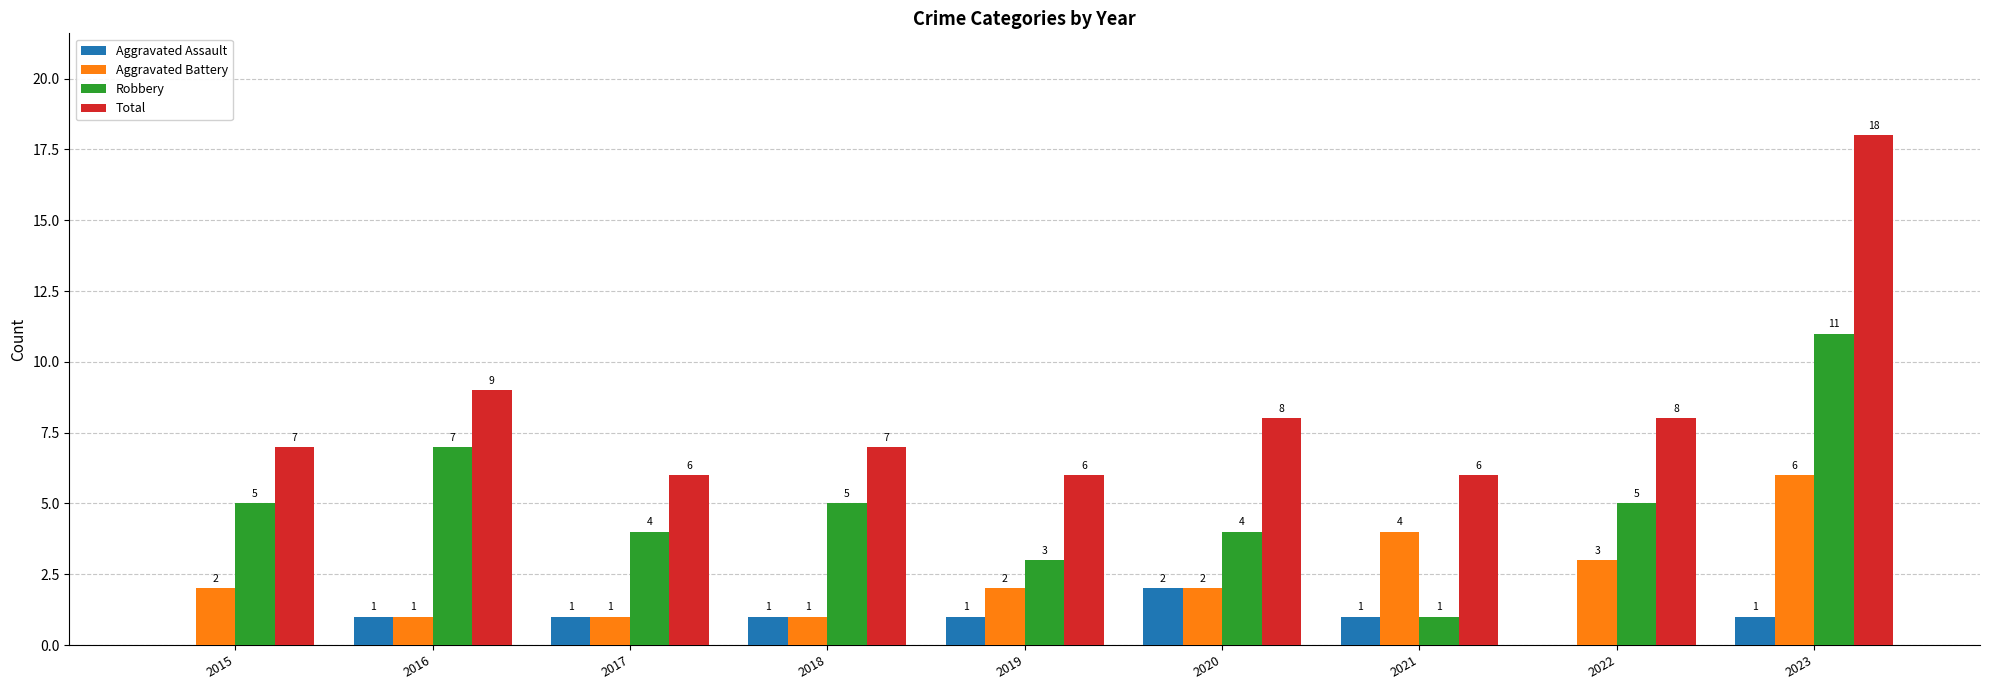

Between 2020 and 2023, which series saw the biggest shift?

Total